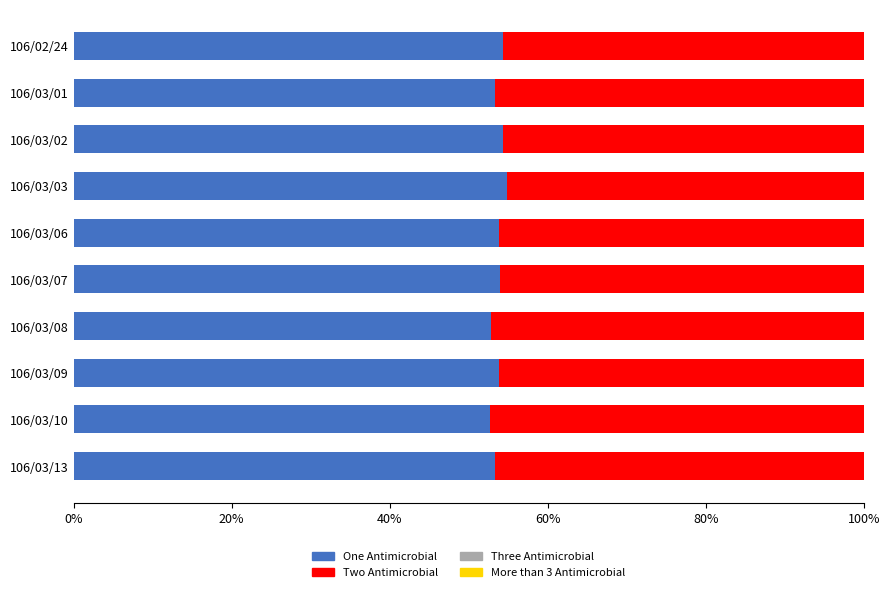

The value of One Antimicrobial at 106/03/13 is 53.3. True or false?

True